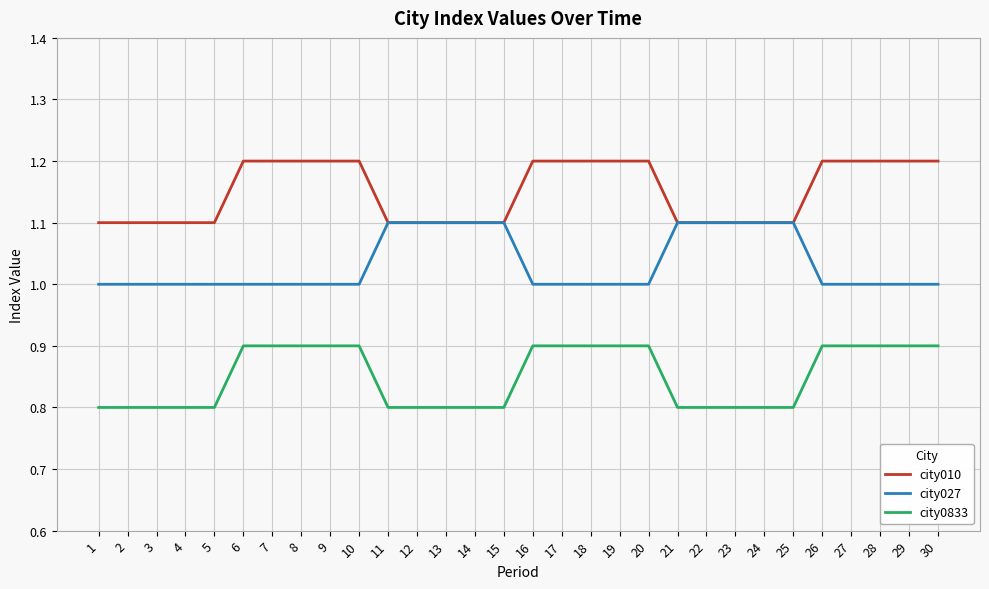

Is the value of city010 at 6 greater than the value of city027 at 21?

Yes